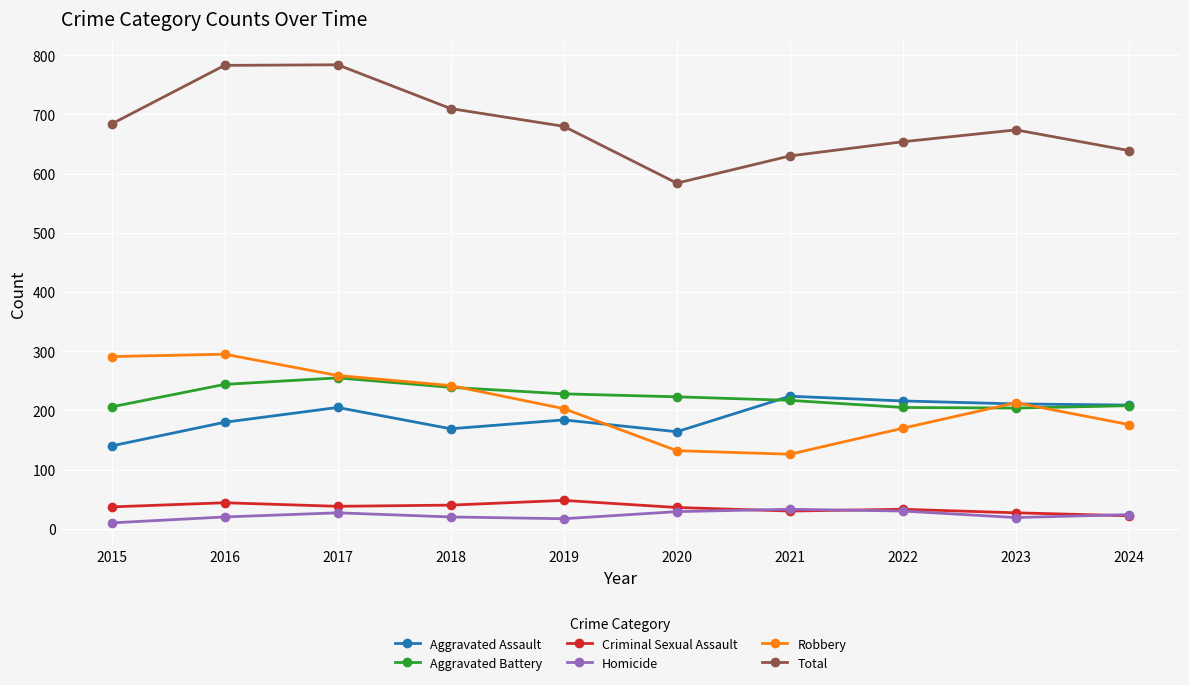

What is the difference between the Aggravated Assault values at 2018 and 2024?

40